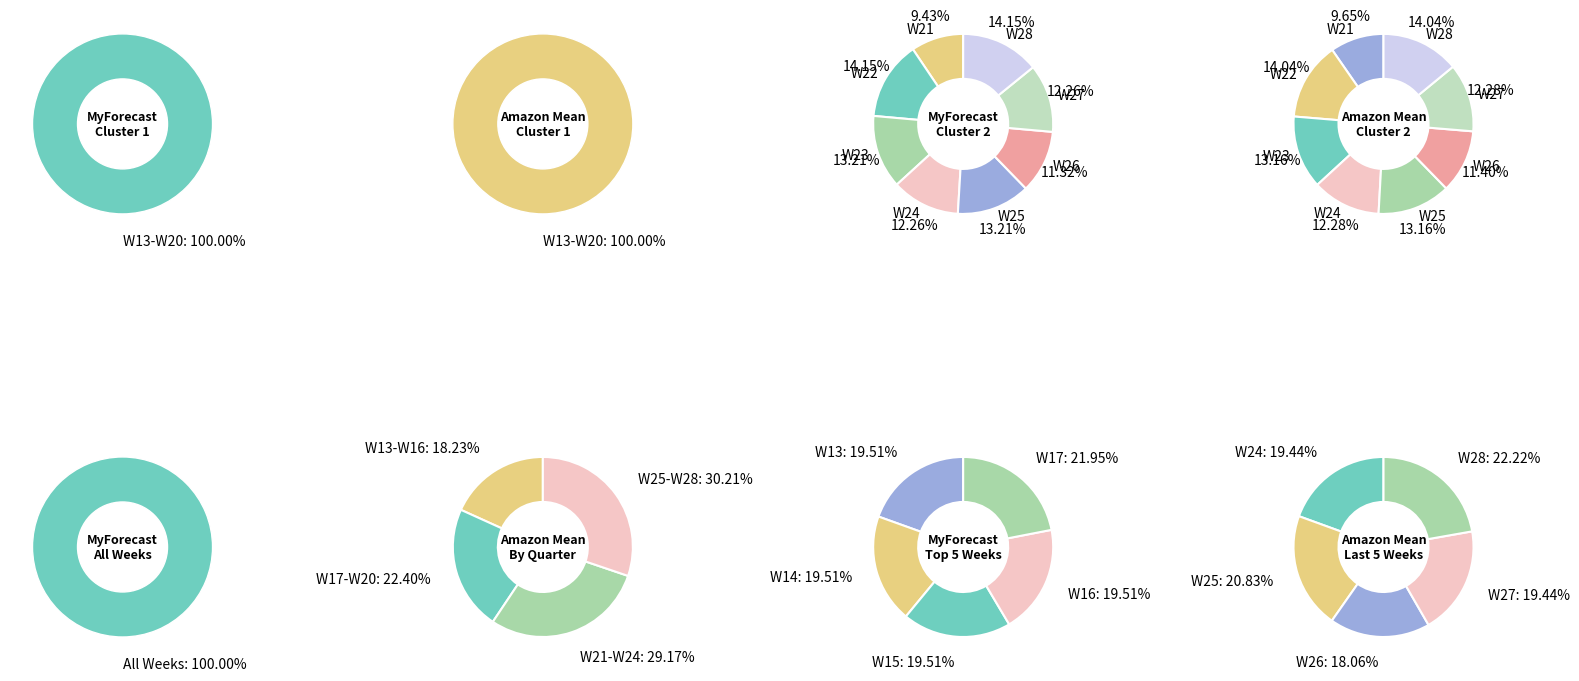

Which category has the smallest portion of the pie?

W13